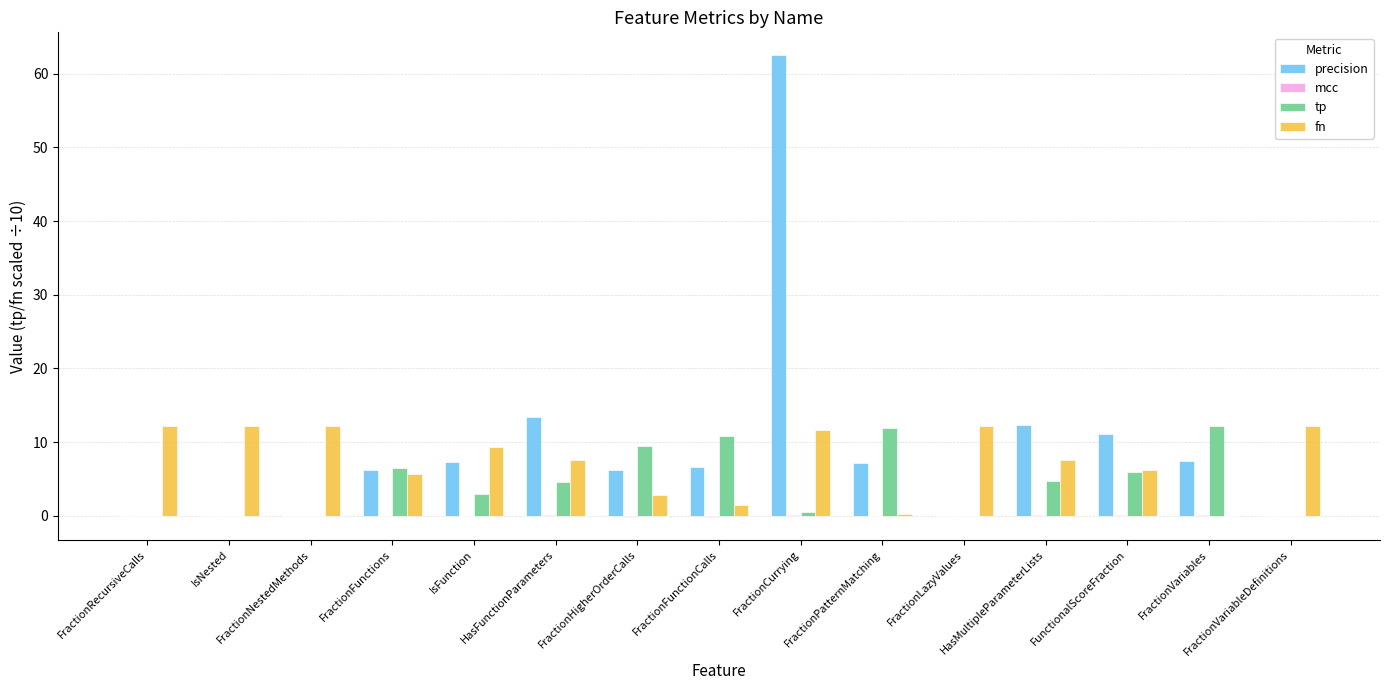

What is the greatest value displayed?

62.5